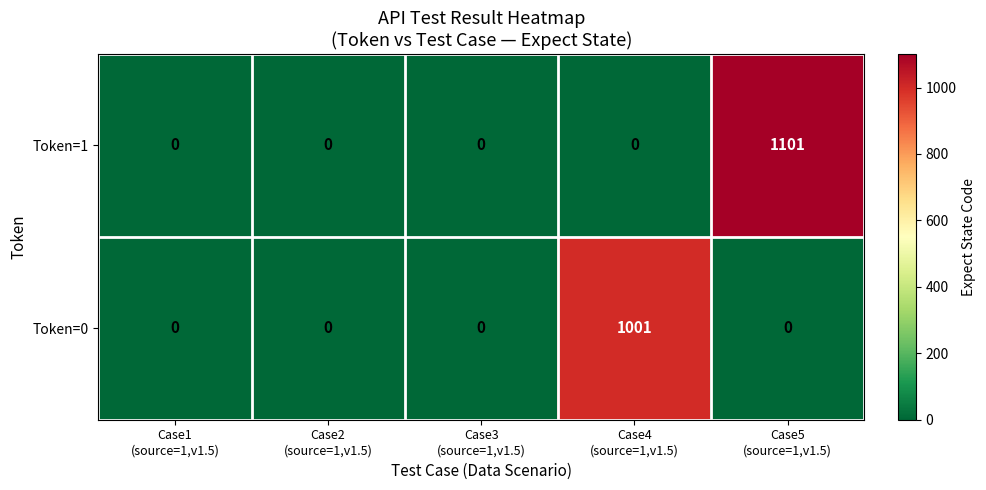

Rank the series by their maximum value, from highest to lowest.

Token=1, Token=0